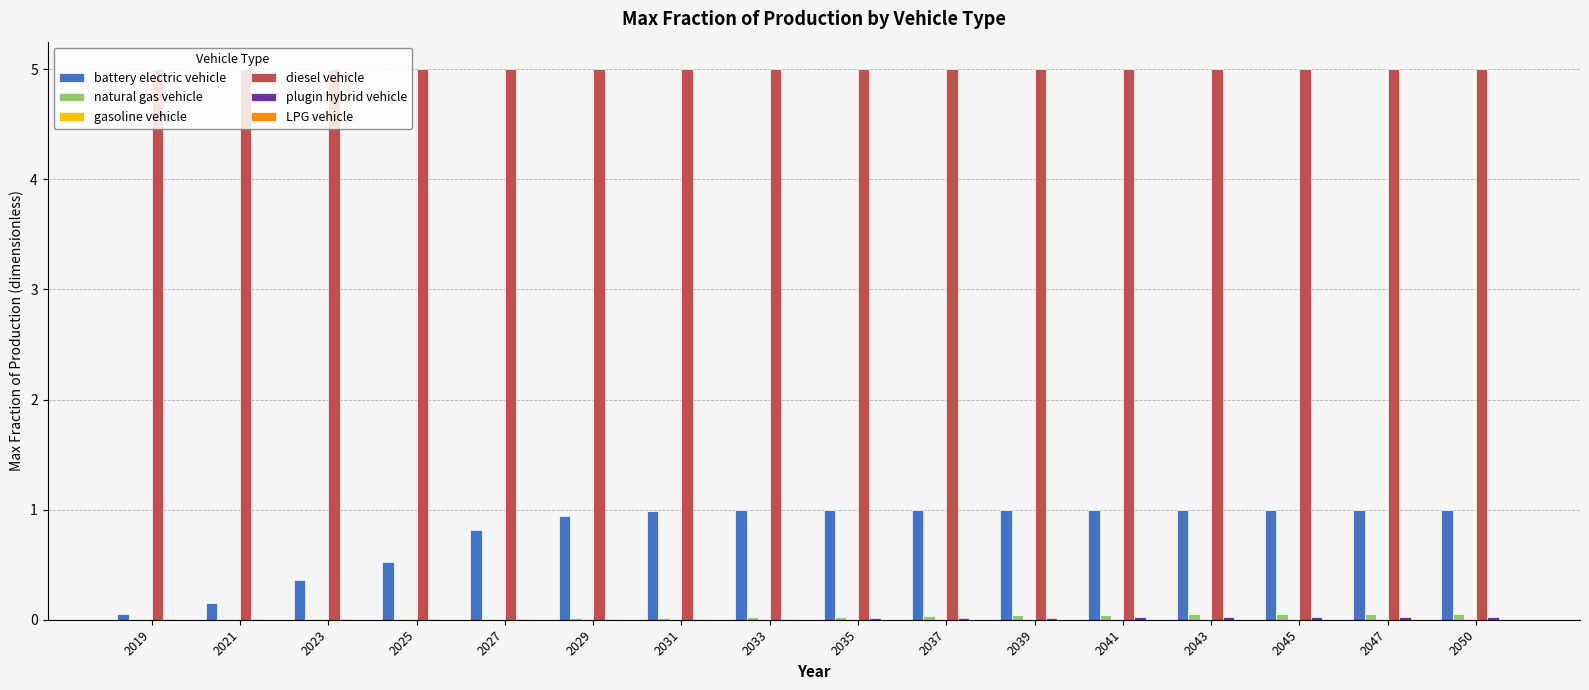

Does the chart contain stacked bars?

No